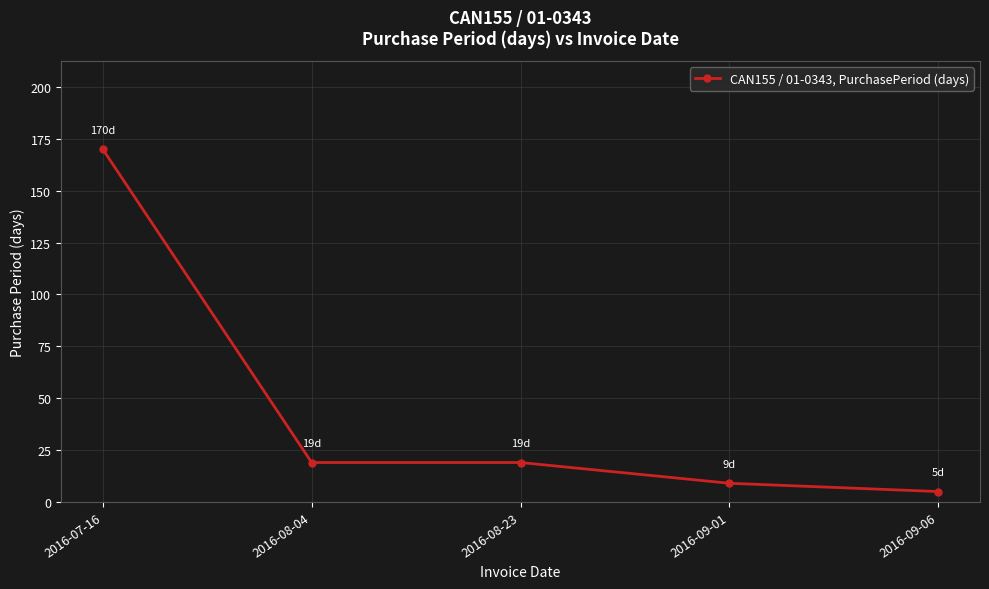

How many categories are shown in the chart?

5